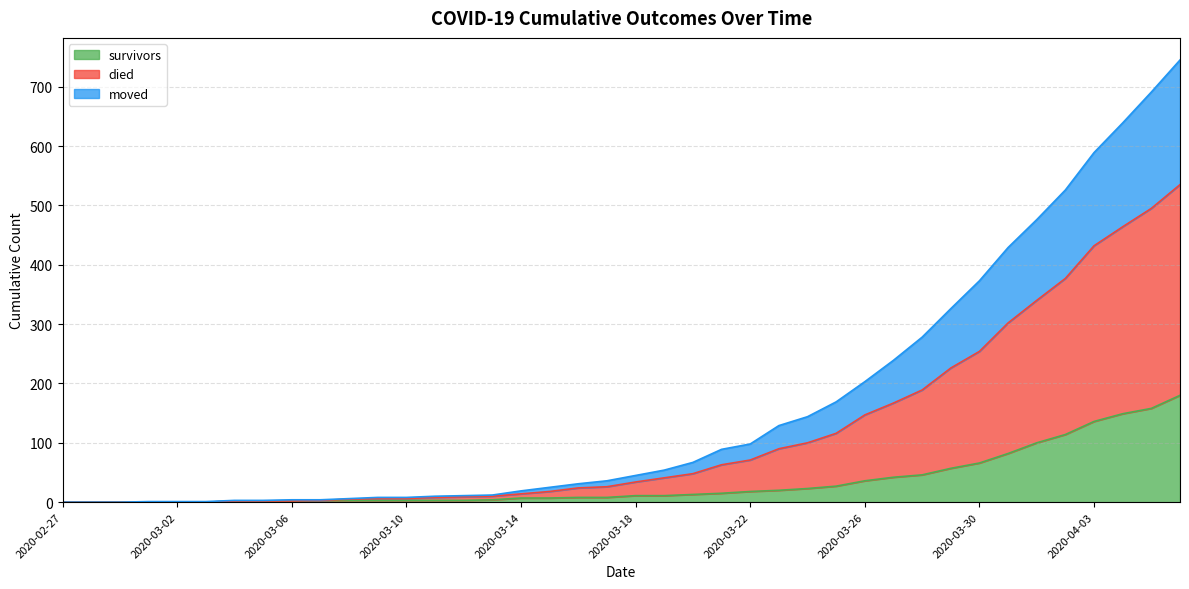

List the series in order of their overall mean, lowest first.

survivors, moved, died